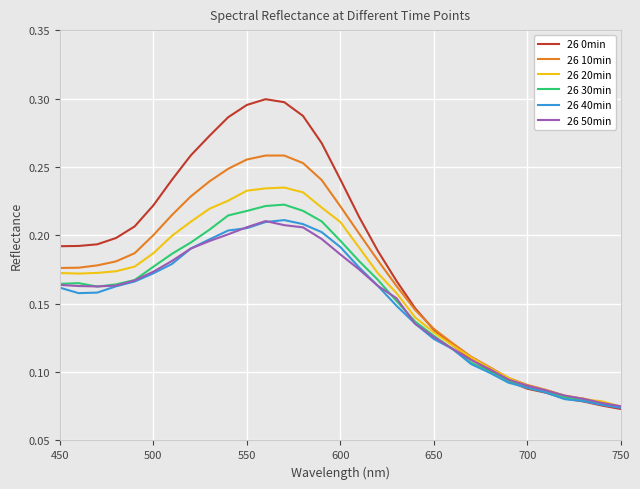

Which series has the widest spread of values?

26 0min